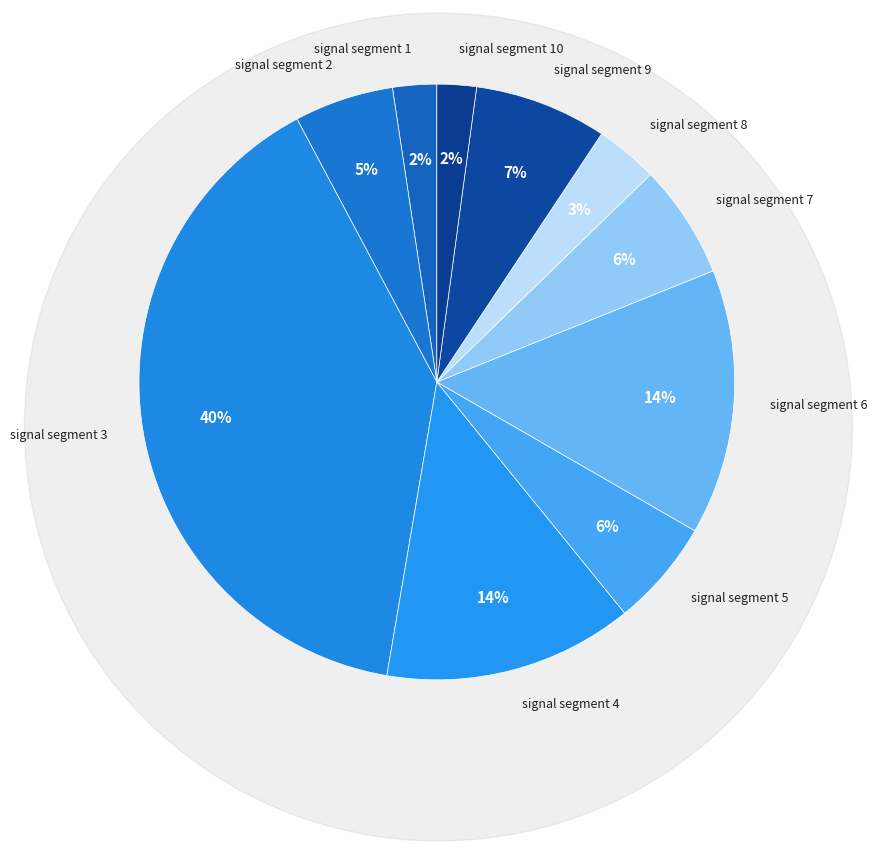

Do signal segment 9 and signal segment 5 together represent more than half of the pie?

No